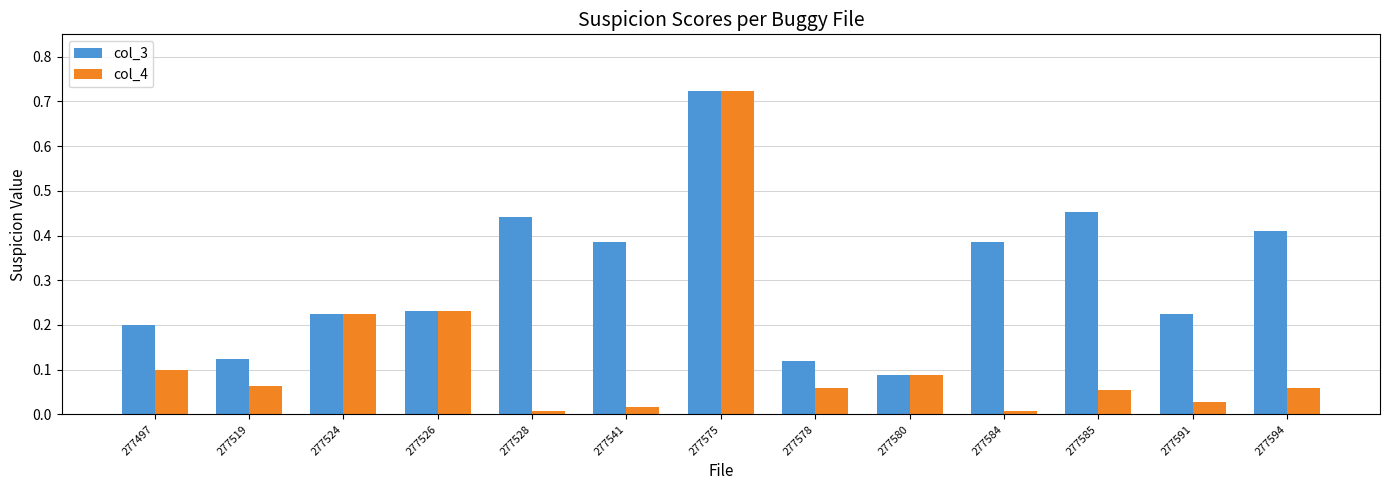

Which series has the largest range (max minus min)?

col_4